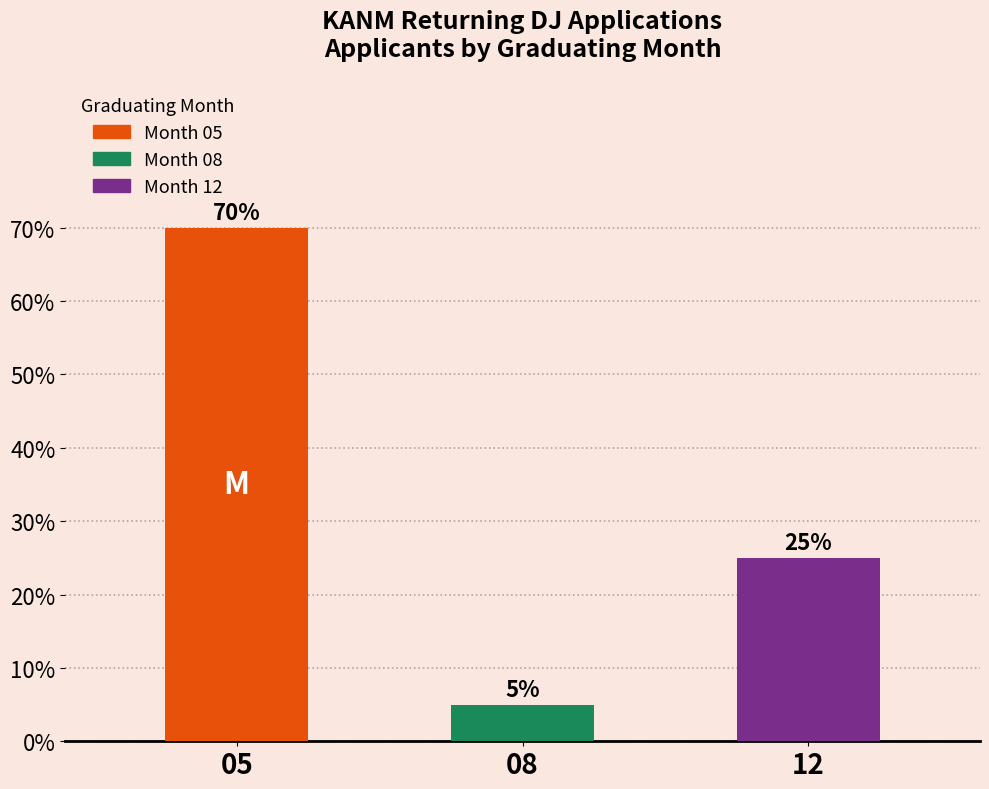

Which category has the highest value across all series?

05